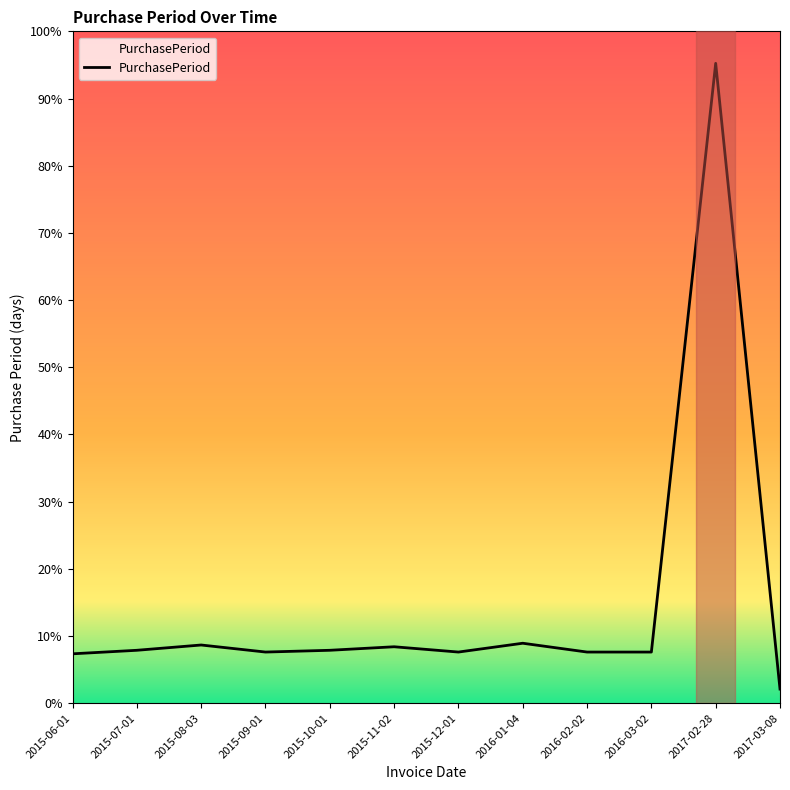

How many interior local peaks (higher than both neighbors) does the data have?

4